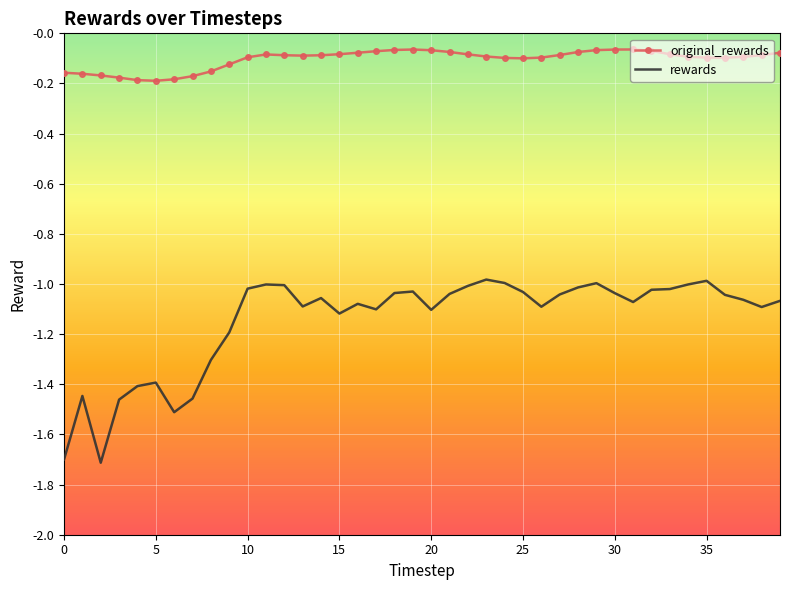

What is the difference between the maximum and minimum values in the rewards series?

0.7